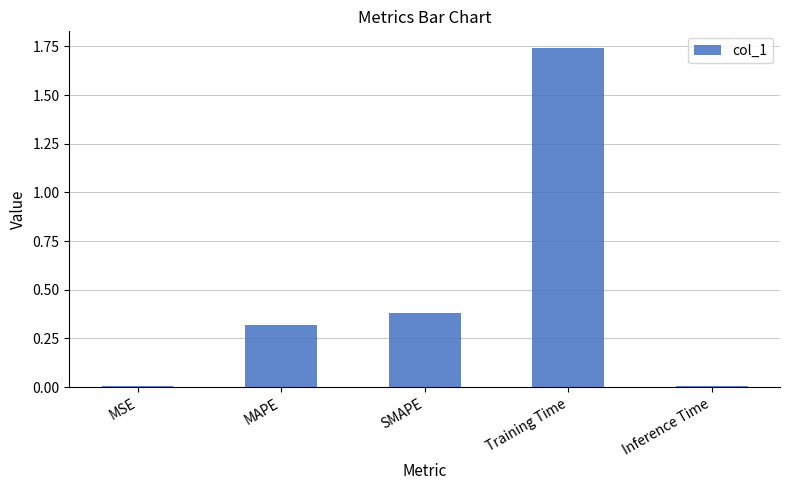

The value at MSE is 0.0. True or false?

True